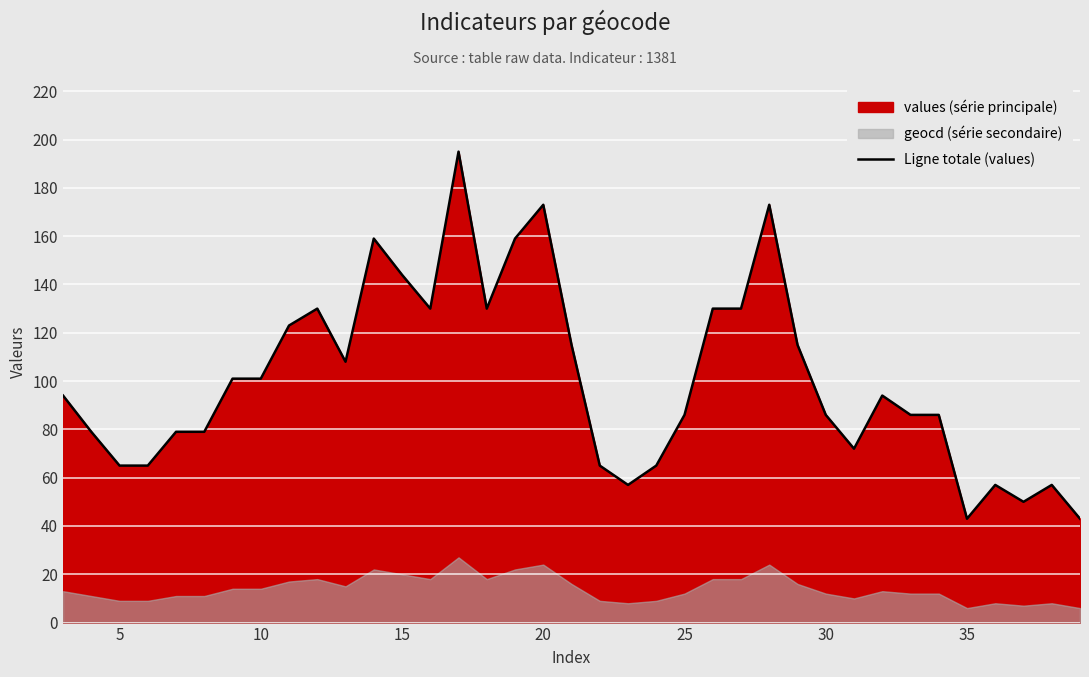

What is the highest value of the Ligne totale (values) series?

195